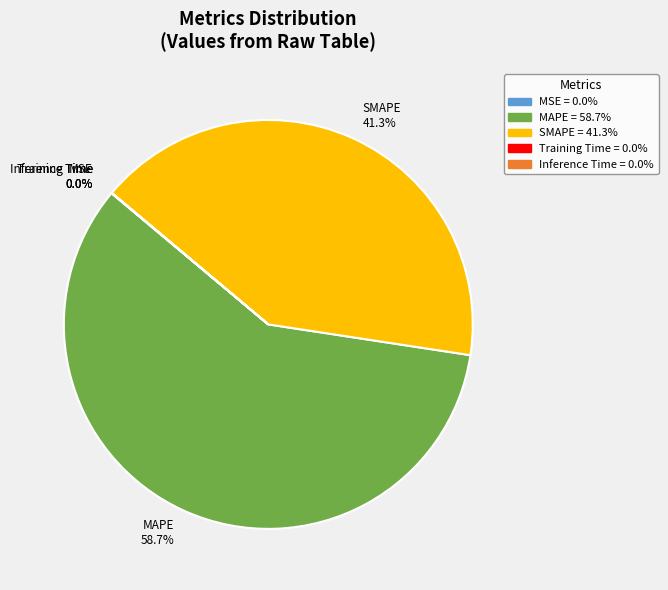

True or false: SMAPE accounts for 36% of the total.

False